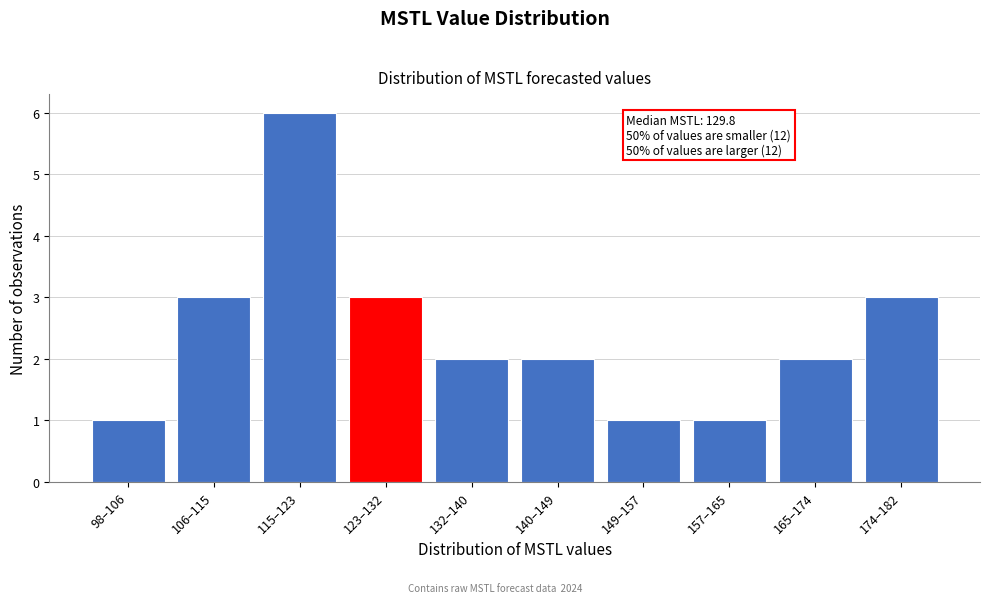

Reading right to left, what are all the values shown in this chart?

3	2	1	1	2	2	3	6	3	1